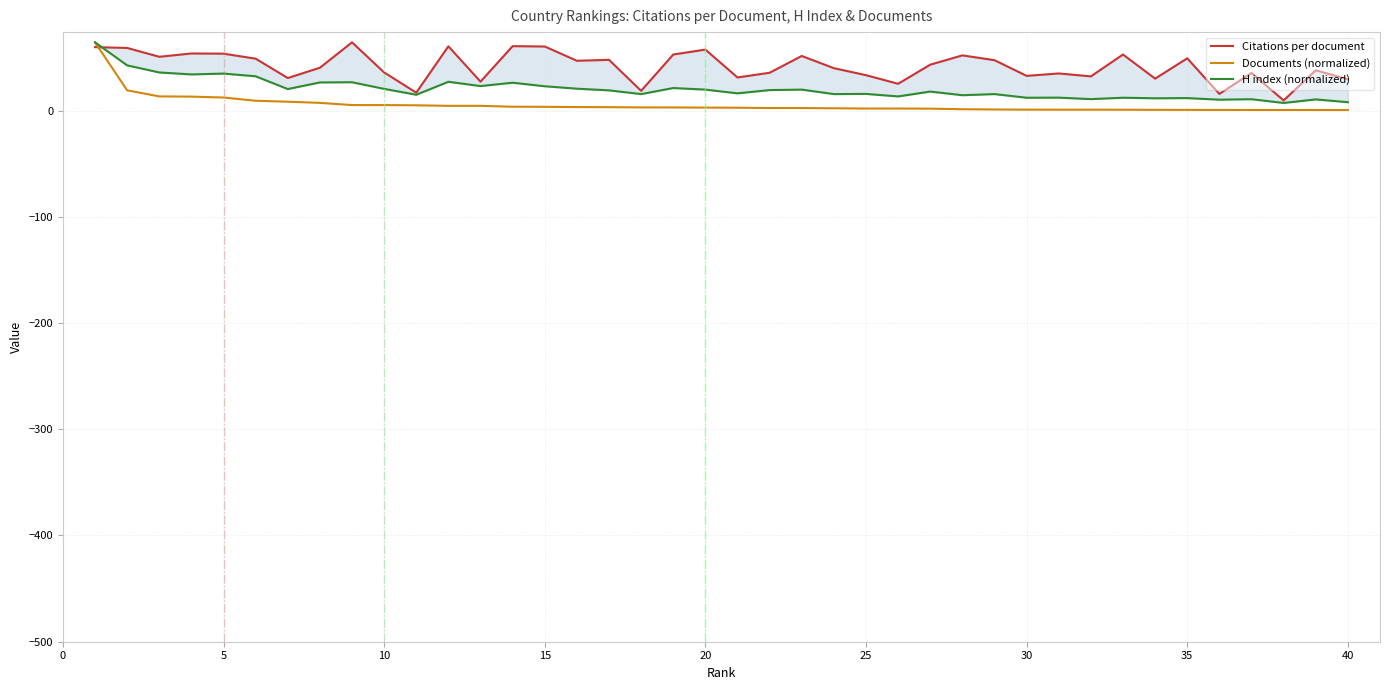

Is it true that H index (normalized) equals 15.7 at 25?

True